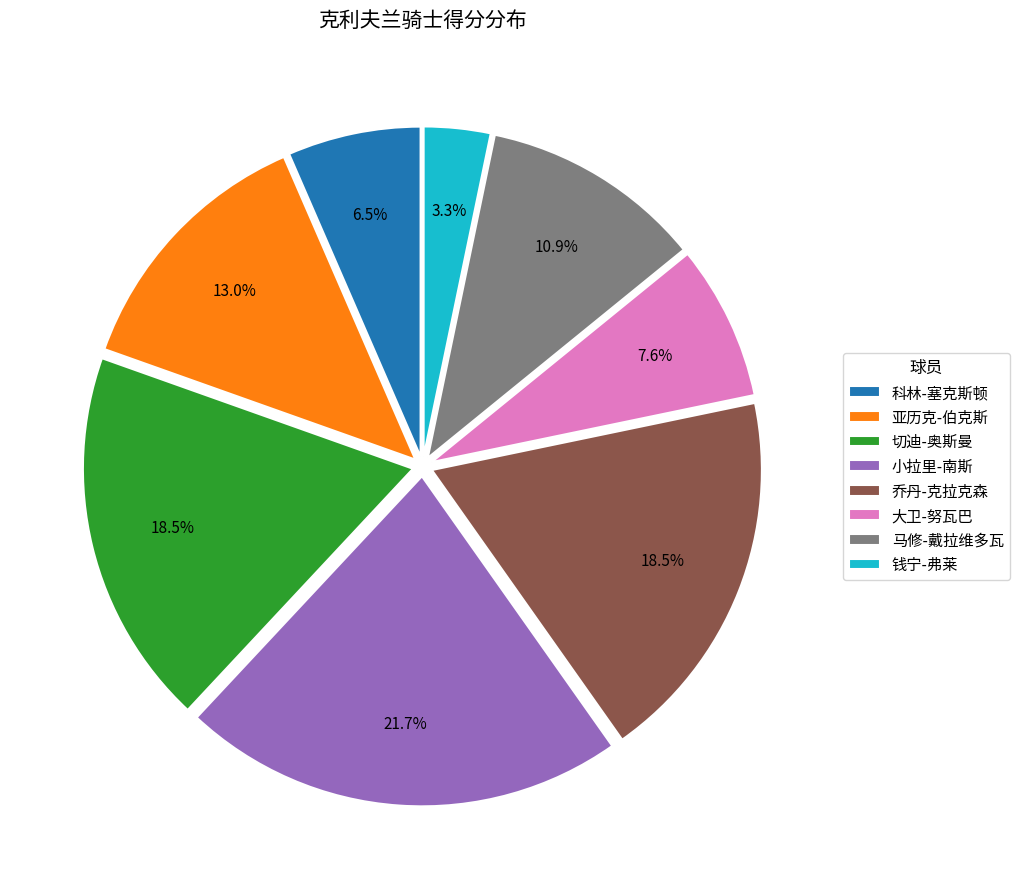

Is it true that 乔丹-克拉克森 is 32% of the pie?

False